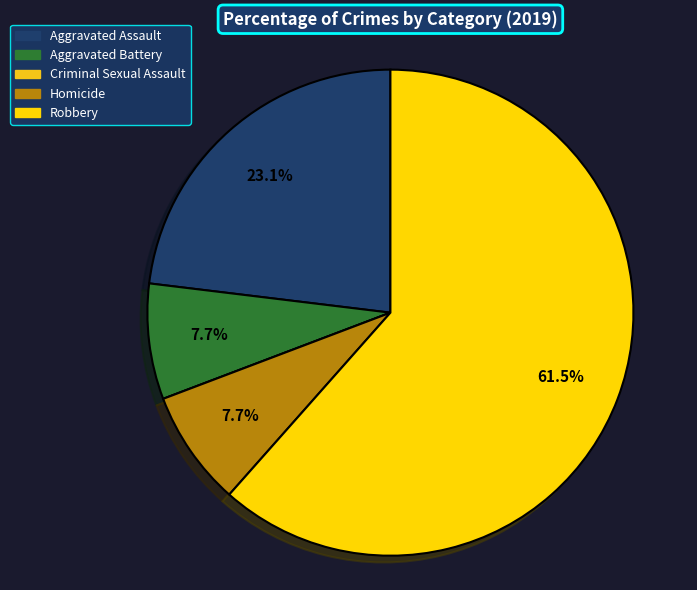

Do Criminal Sexual Assault and Homicide together represent more than half of the pie?

No